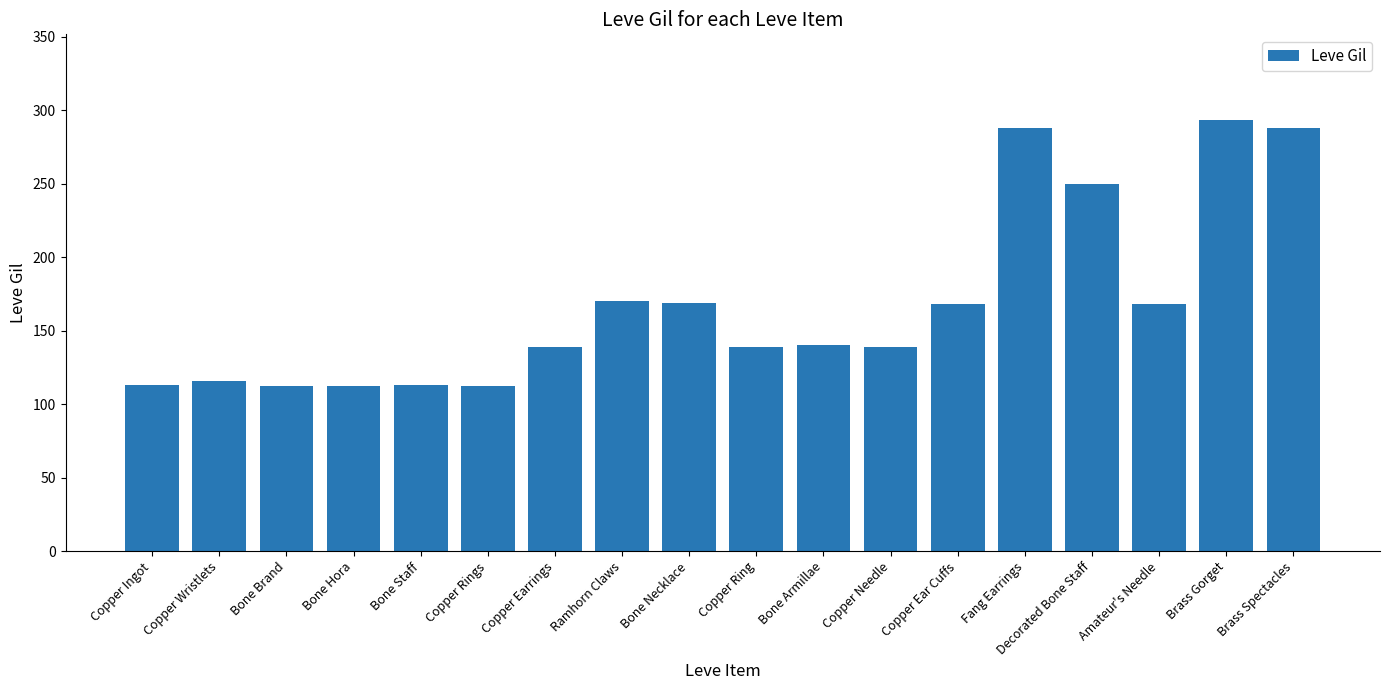

Approximately how many times larger is the value at Ramhorn Claws compared to Bone Armillae?

1.2